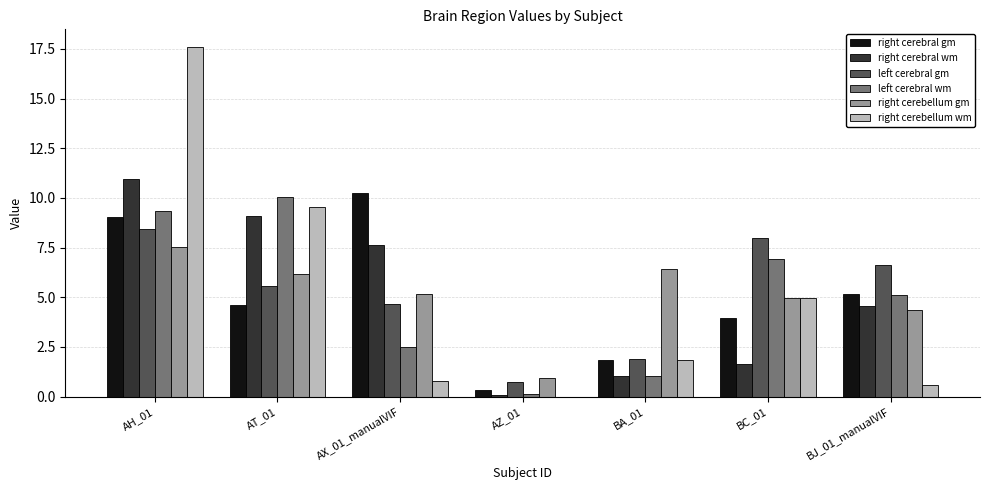

Is it true that right cerebellum gm equals 2.3 at BA_01?

False